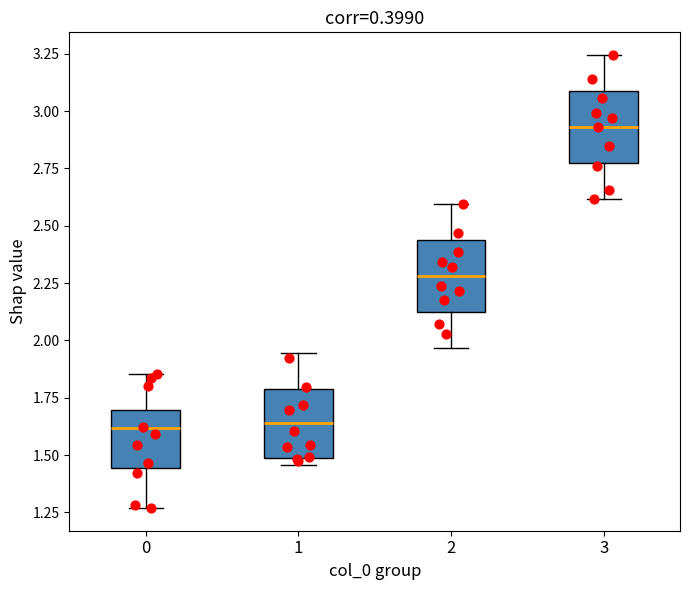

Reading left to right, read every box against the y-axis: the position of its median line, the range the box covers, and the ends of its whiskers. The values are not printed on the chart, so give them approximately, as read against the axis.

0: median 1.60, box 1.45 to 1.70, whiskers 1.25 to 1.85
1: median 1.65, box 1.50 to 1.80, whiskers 1.45 to 1.95
2: median 2.30, box 2.10 to 2.45, whiskers 1.95 to 2.60
3: median 2.95, box 2.75 to 3.10, whiskers 2.60 to 3.25